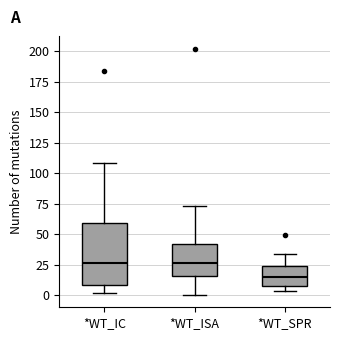

Reading left to right, read every box against the y-axis: the position of its median line, the range the box covers, and the ends of its whiskers. The values are not printed on the chart, so give them approximately, as read against the axis.

*WT_IC: median 25, box 10 to 60, whiskers 0 to 110
*WT_ISA: median 25, box 15 to 40, whiskers 0 to 75
*WT_SPR: median 15, box 10 to 25, whiskers 5 to 35